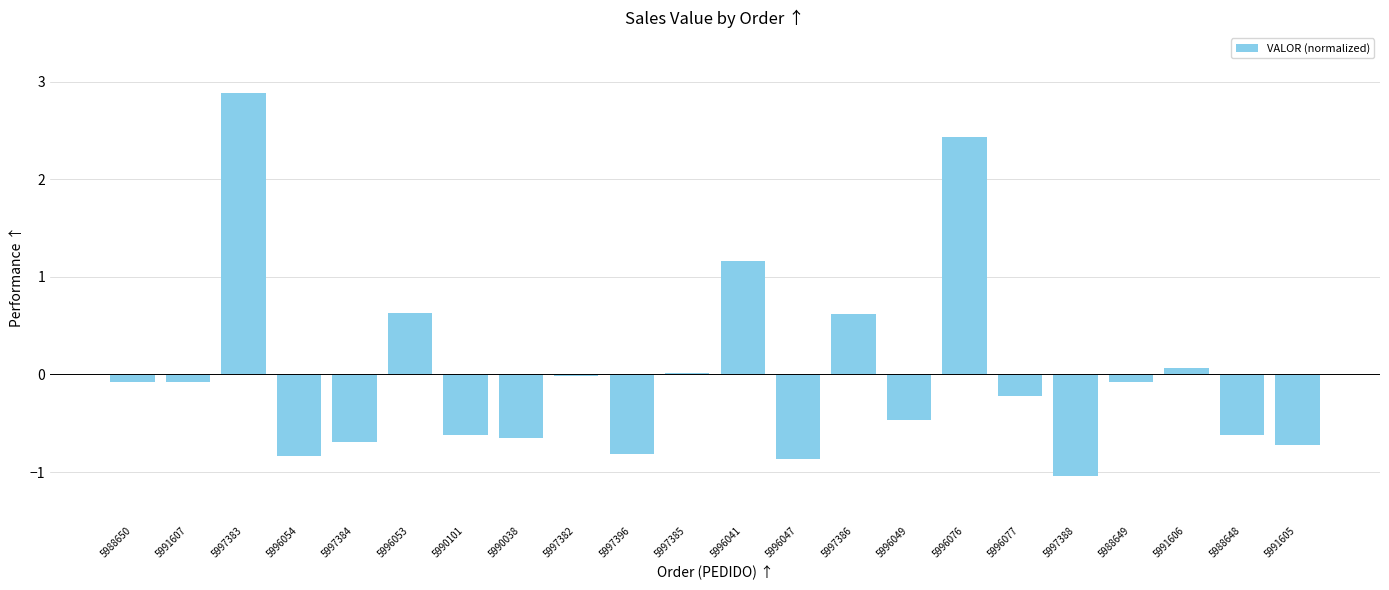

What is the approximate value at 5996053?

0.6